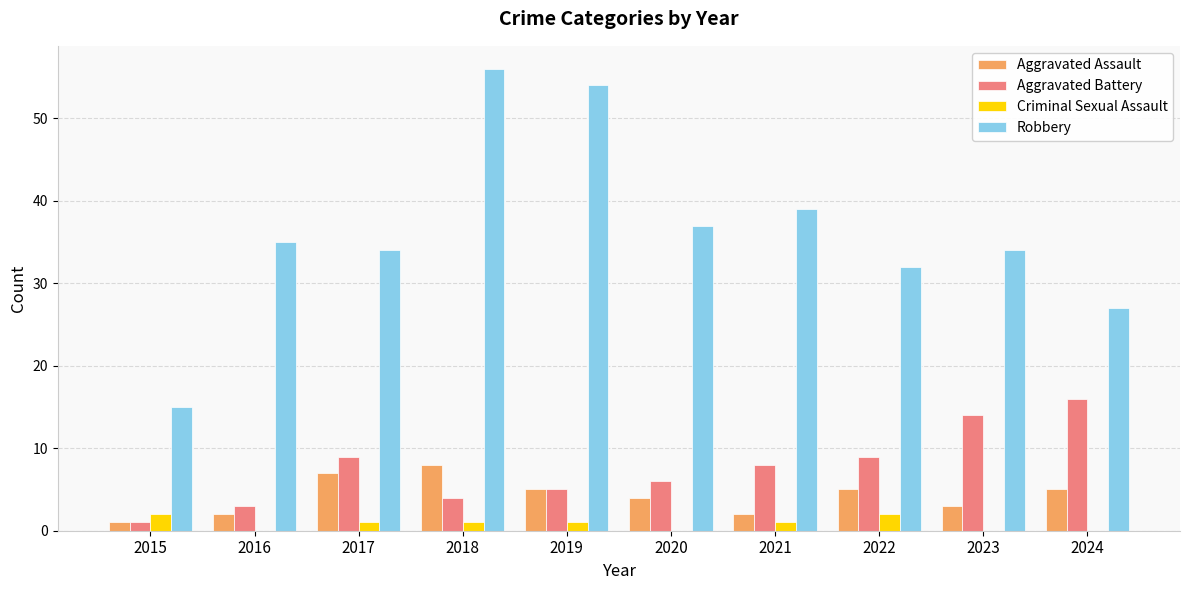

The value of Aggravated Assault at 2023 is 5. True or false?

False